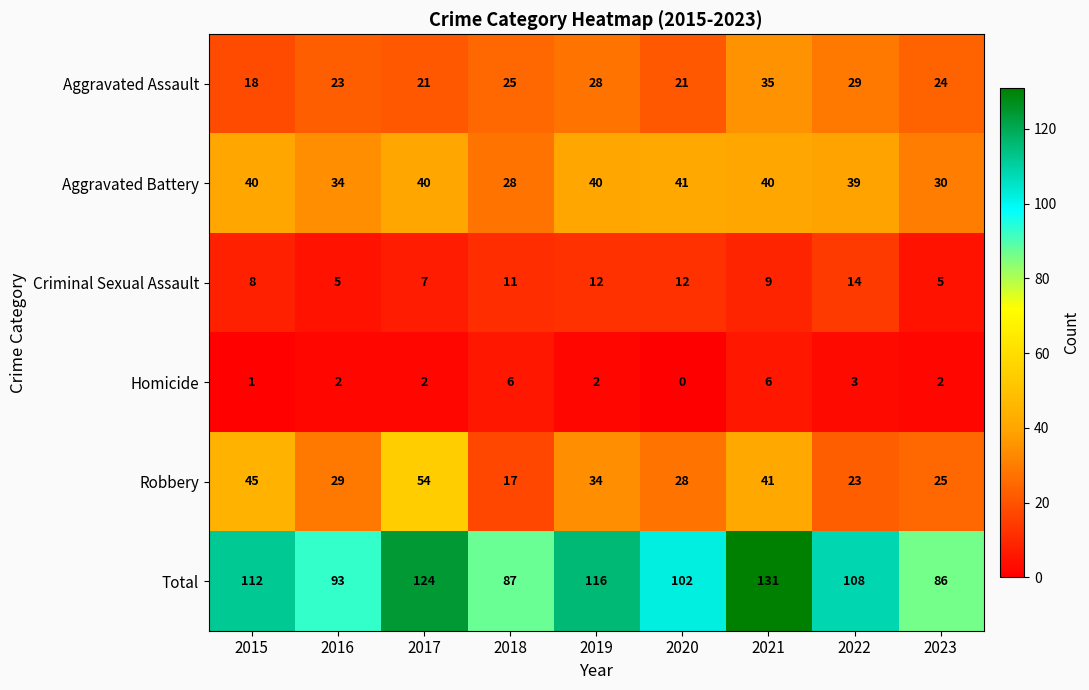

True or false: Aggravated Assault has a value of 33 at 2016.

False